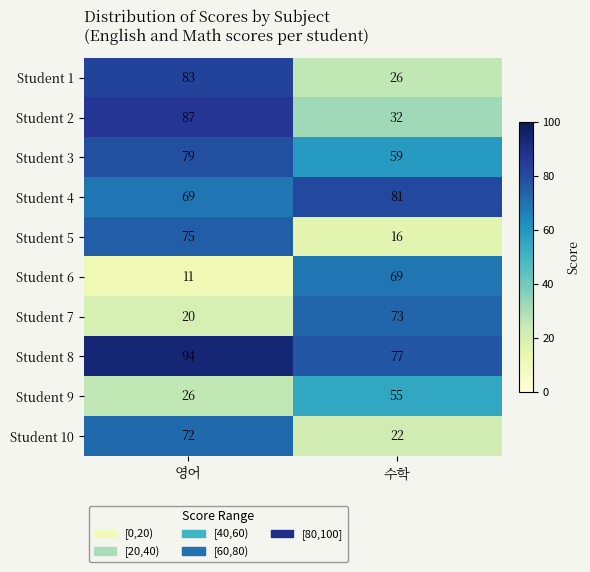

What is the difference between the Student 4 values at 수학 and 영어?

12